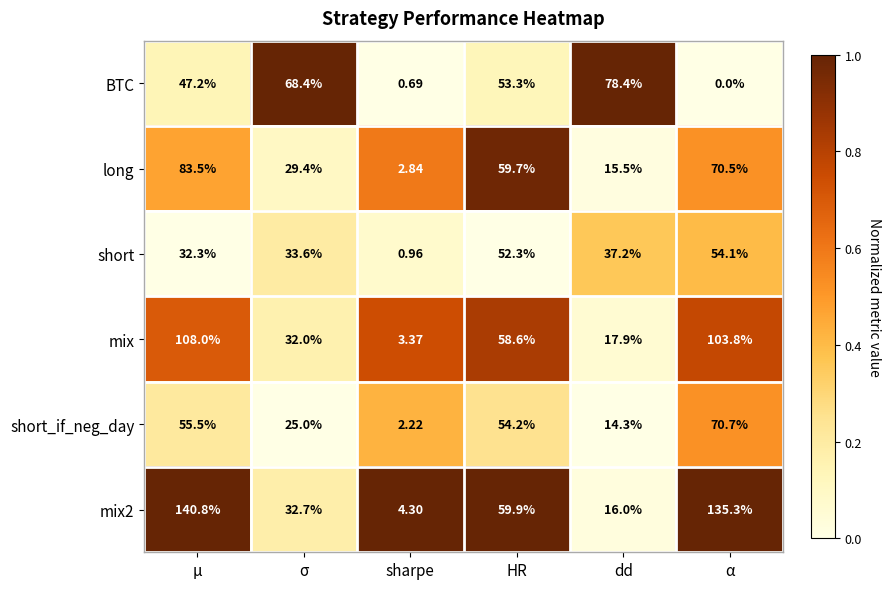

Which series changed the most between μ and α?

BTC